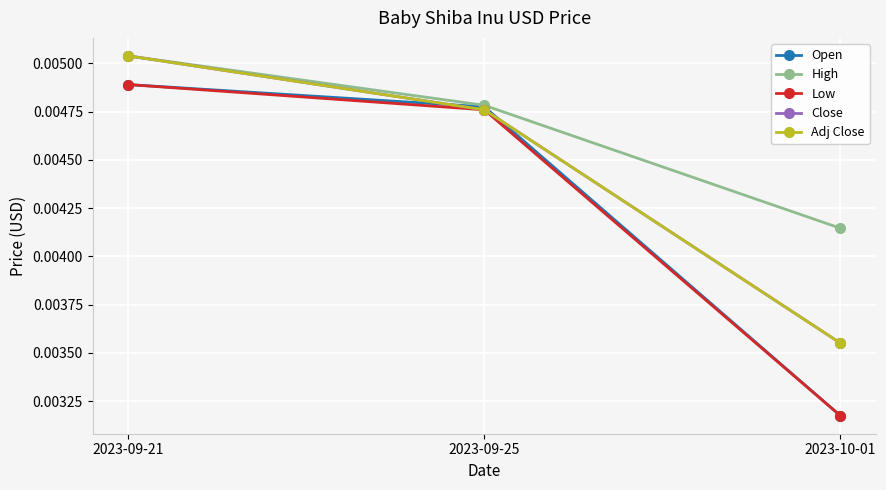

Does the chart have visible grid lines?

Yes